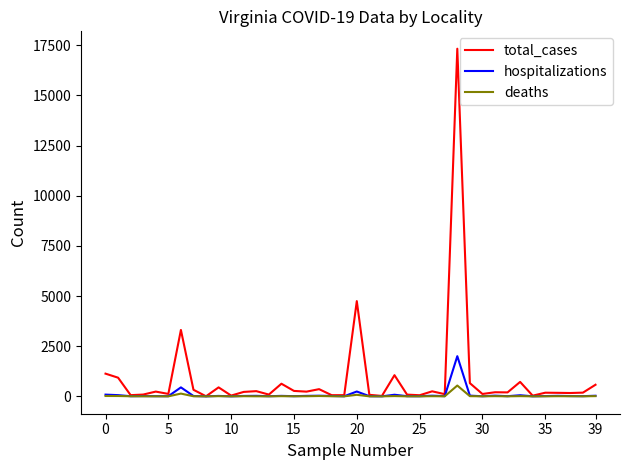

What is the highest value of the deaths series?

539